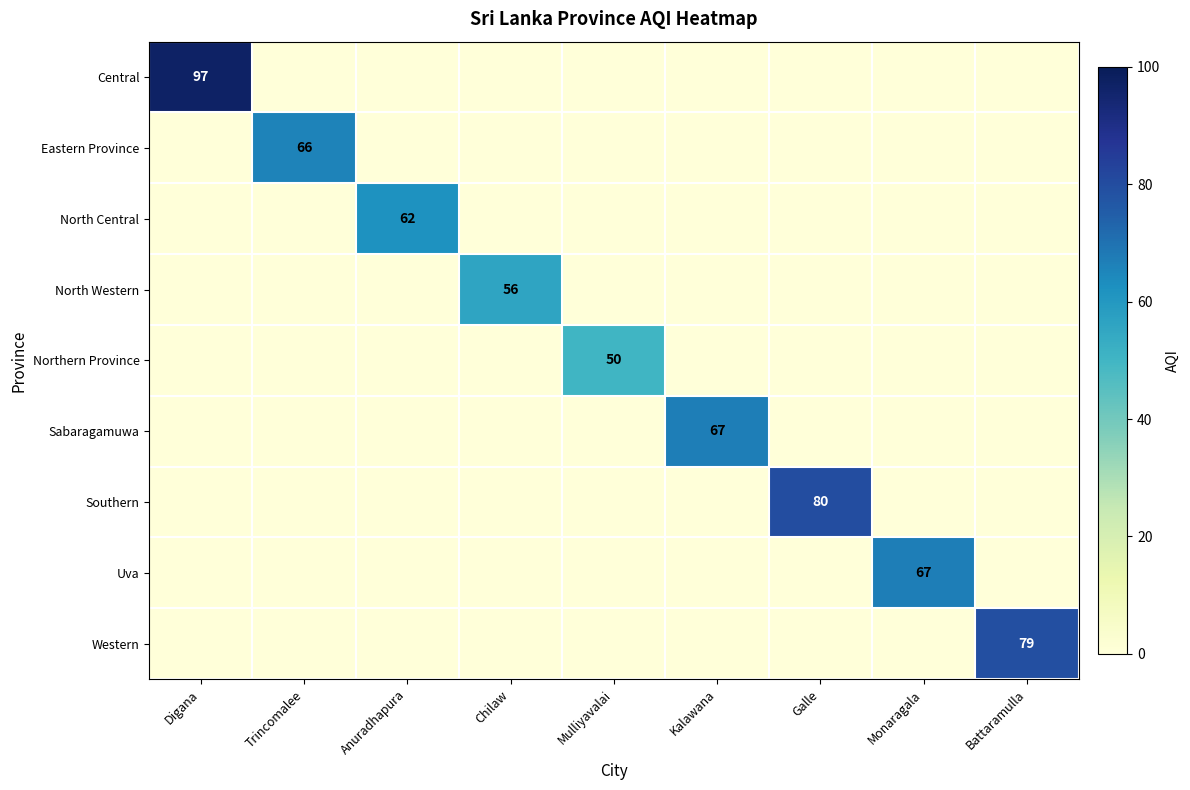

The value of Western at Battaramulla is 133. True or false?

False